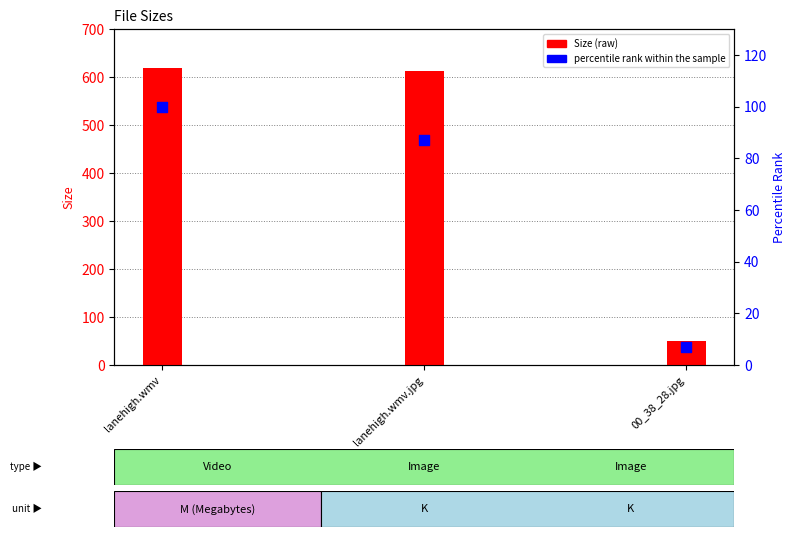

Which series has the largest Y range (max minus min)?

Size